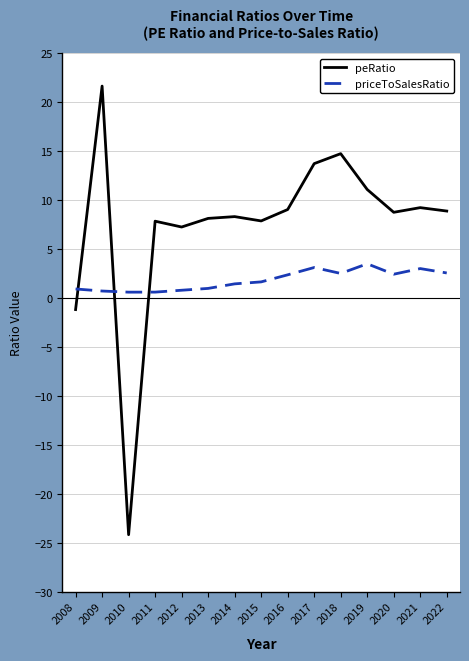

True or false: priceToSalesRatio has a value of 0.9 at 2008.

True